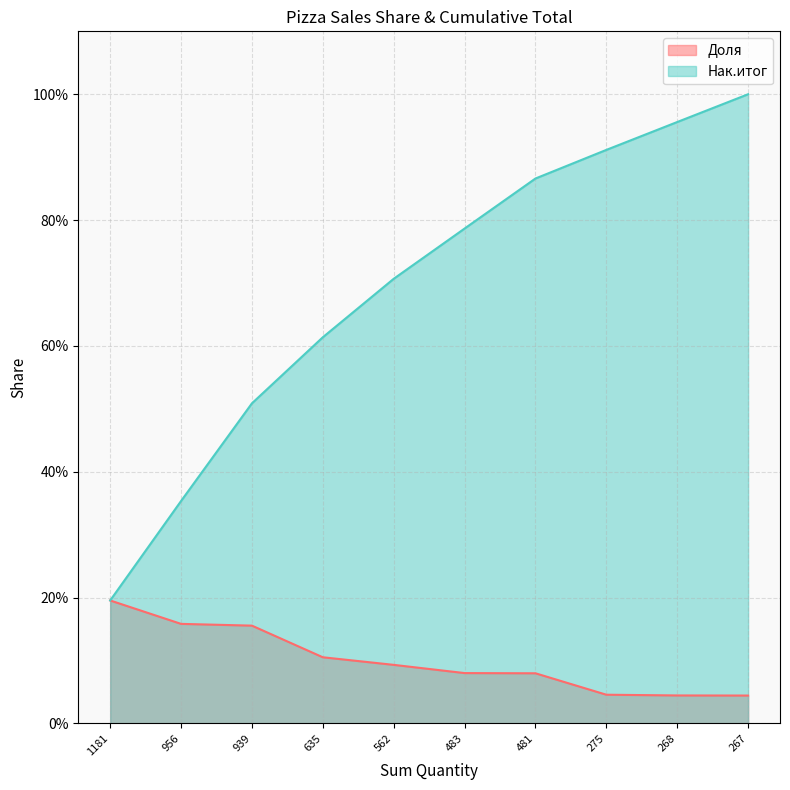

List the series in order of their overall mean, highest first.

Нак.итог, Доля